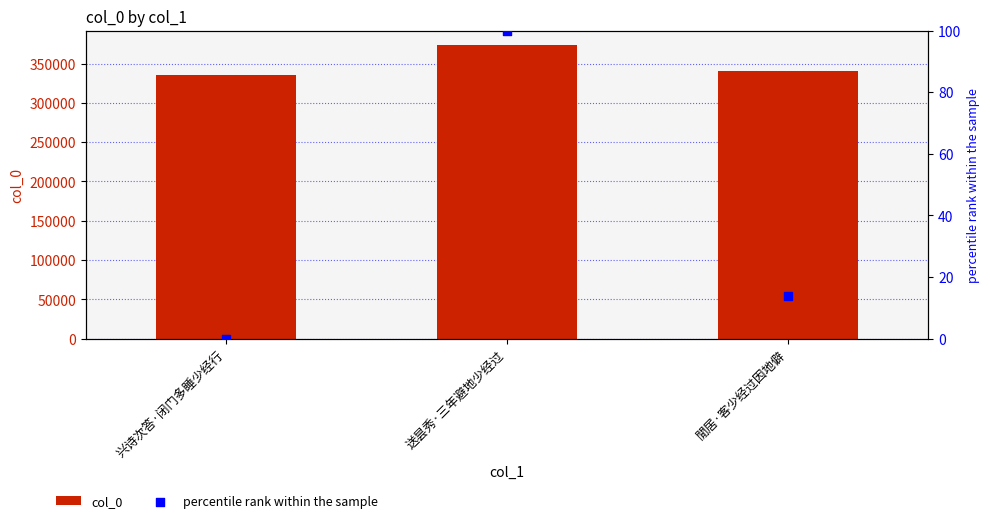

Which series has the largest total across all categories?

col_0